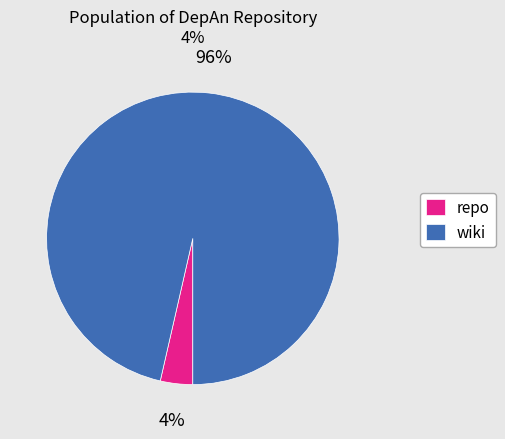

The wiki slice represents 17% of the pie. True or false?

False